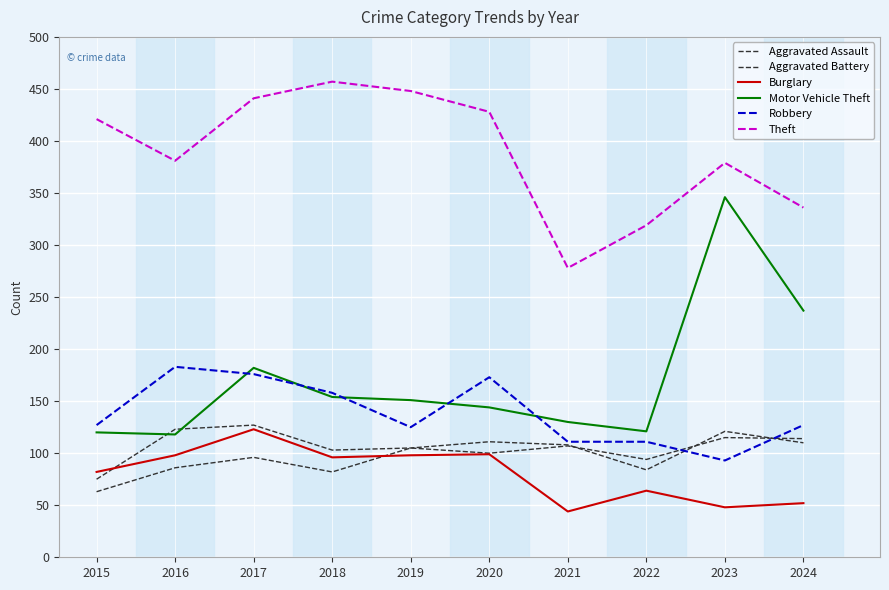

At which category does Robbery reach its first local valley?

2019